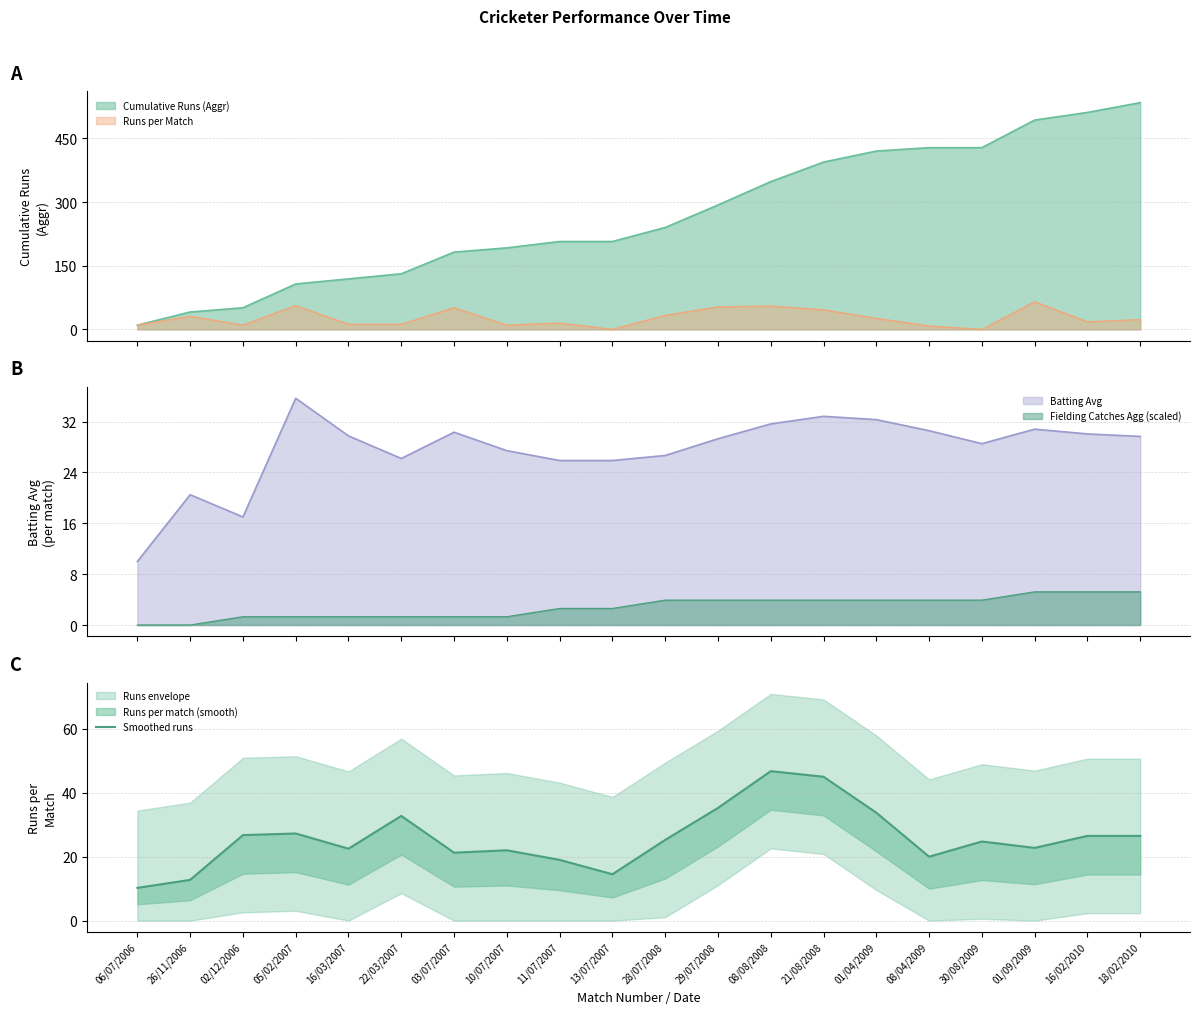

How many lines are shown in the chart?

1